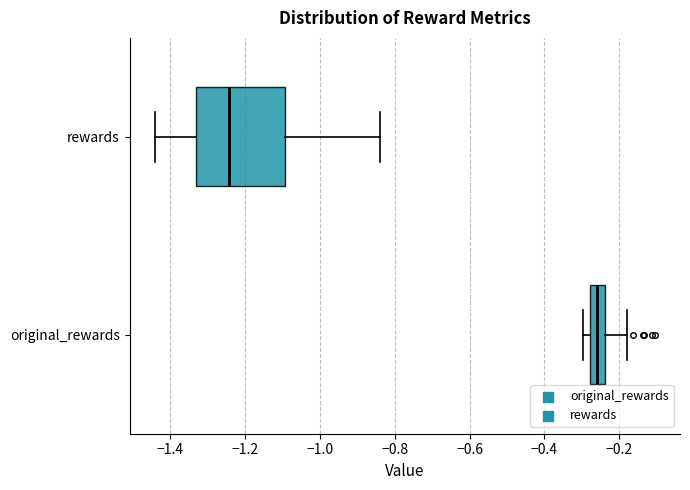

Which box's median line is the furthest to the left?

rewards